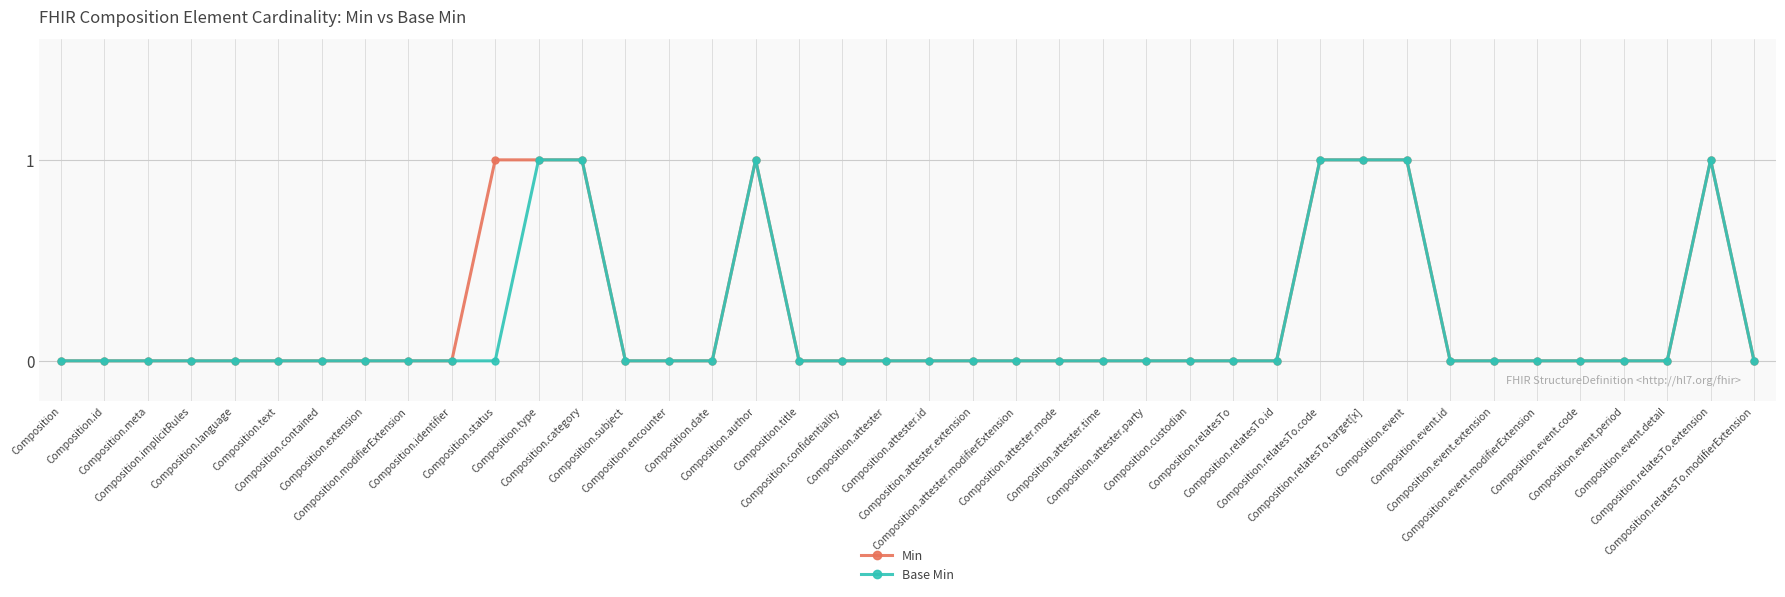

List the series in order of their overall mean, highest first.

Min, Base Min